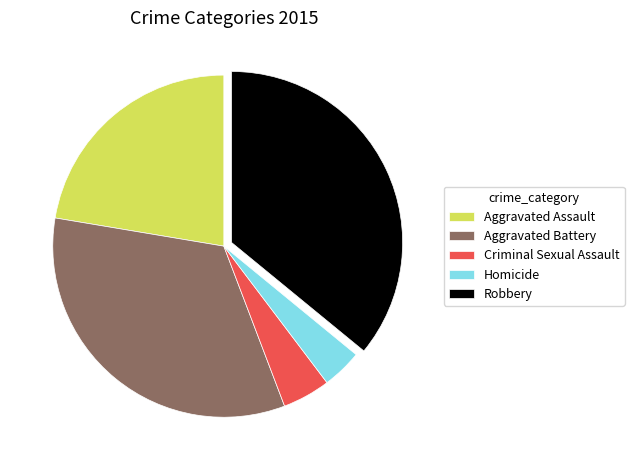

Between Homicide and Aggravated Battery, which is larger?

Aggravated Battery